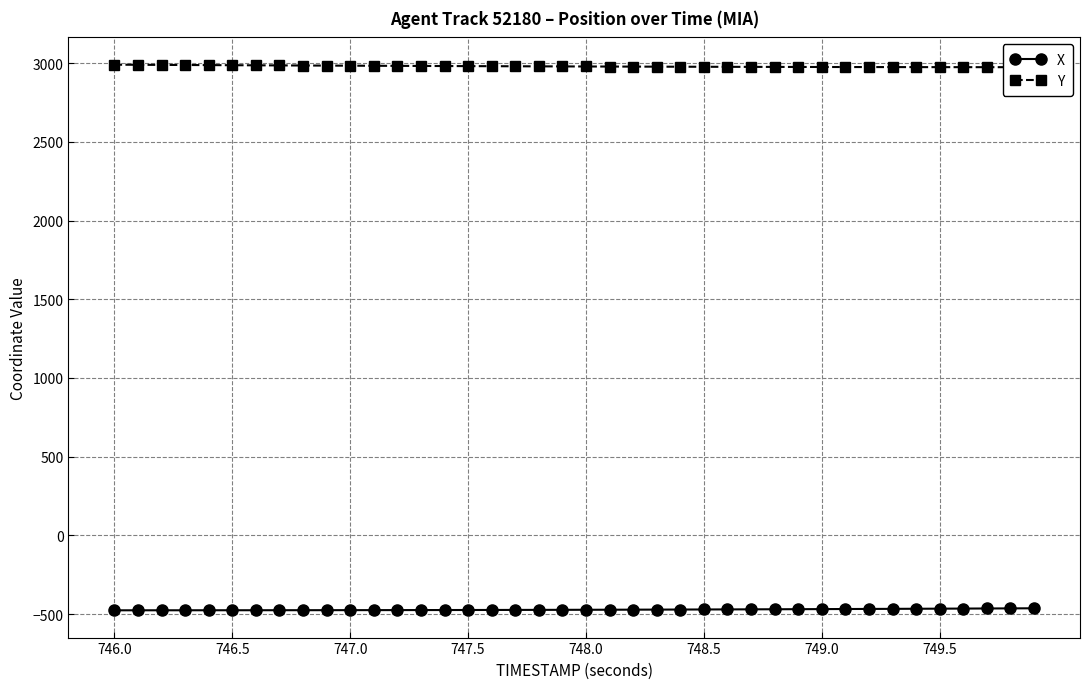

What is the maximum value for X?

-463.1